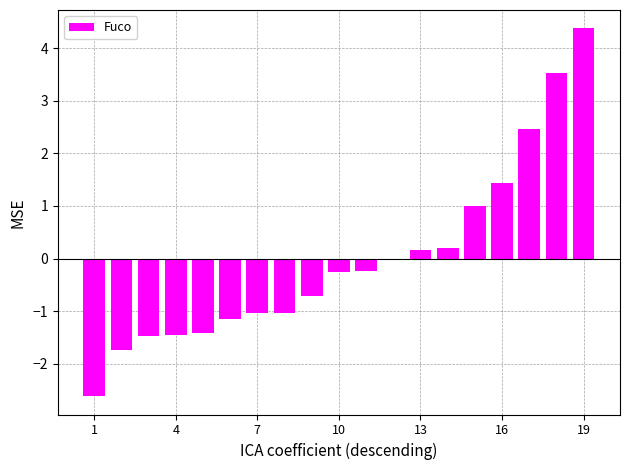

What is the difference between the maximum and second lowest values?

6.1